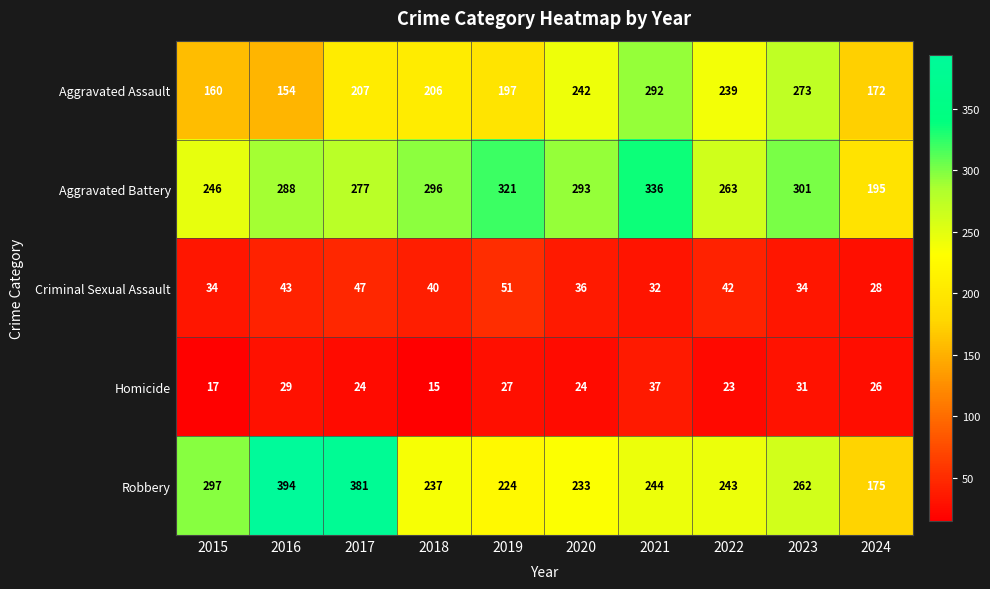

At 2022, list the series in order from smallest to largest.

Homicide, Criminal Sexual Assault, Aggravated Assault, Robbery, Aggravated Battery